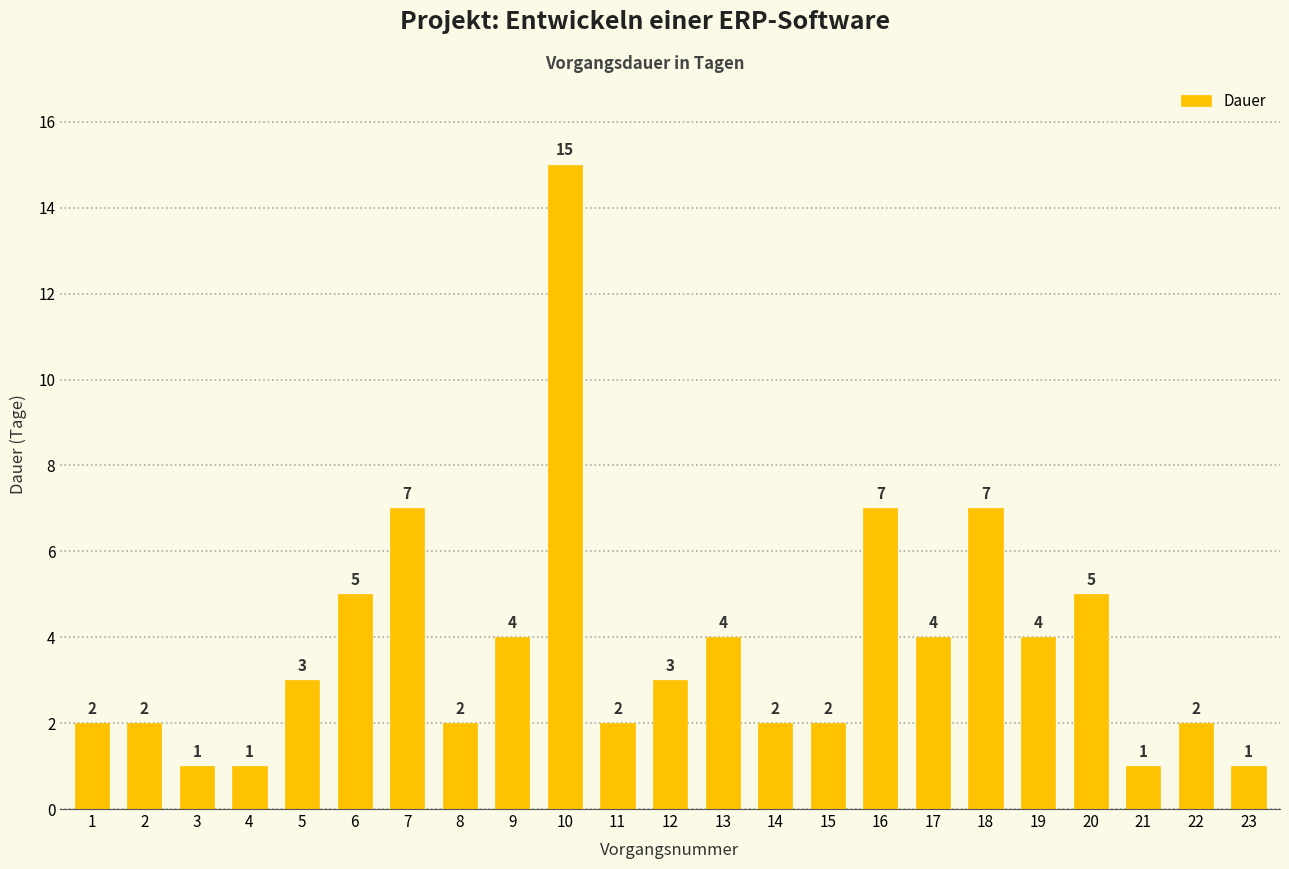

Reading left to right, transcribe all the data shown in this chart.

1=2	2=2	3=1	4=1	5=3	6=5	7=7	8=2	9=4	10=15	11=2	12=3	13=4	14=2	15=2	16=7	17=4	18=7	19=4	20=5	21=1	22=2	23=1